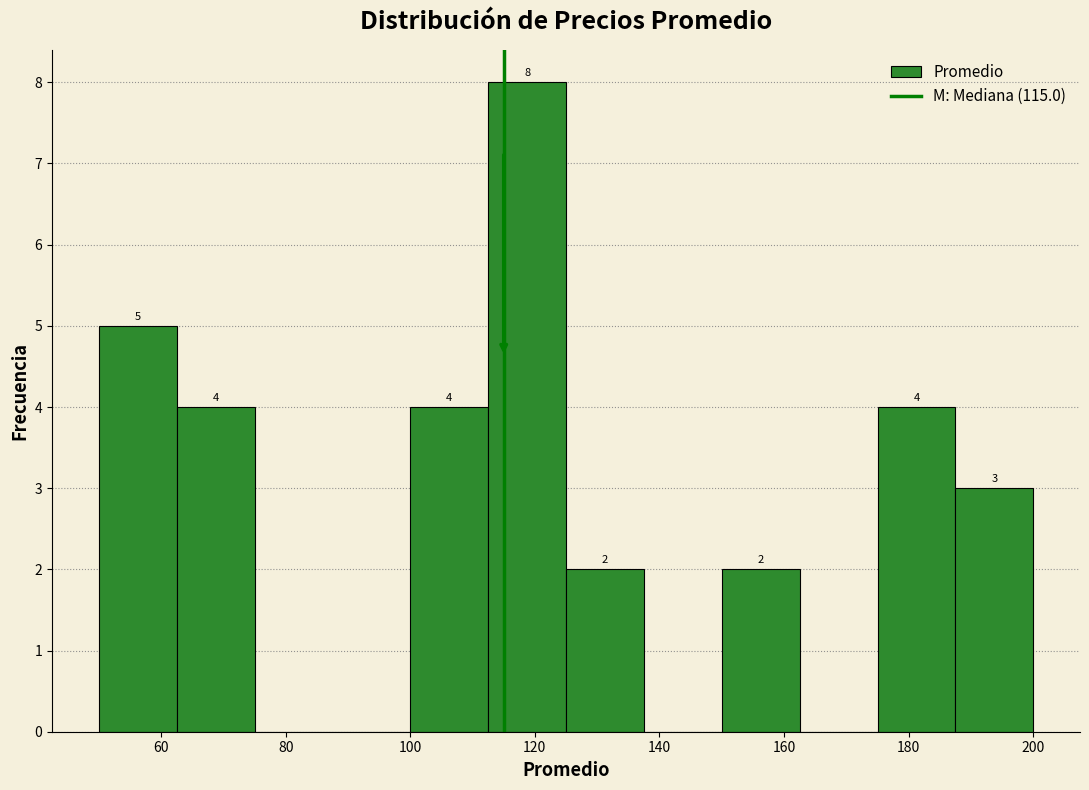

Over which range of the x-axis is the bar tallest?

112.5 to 125.0